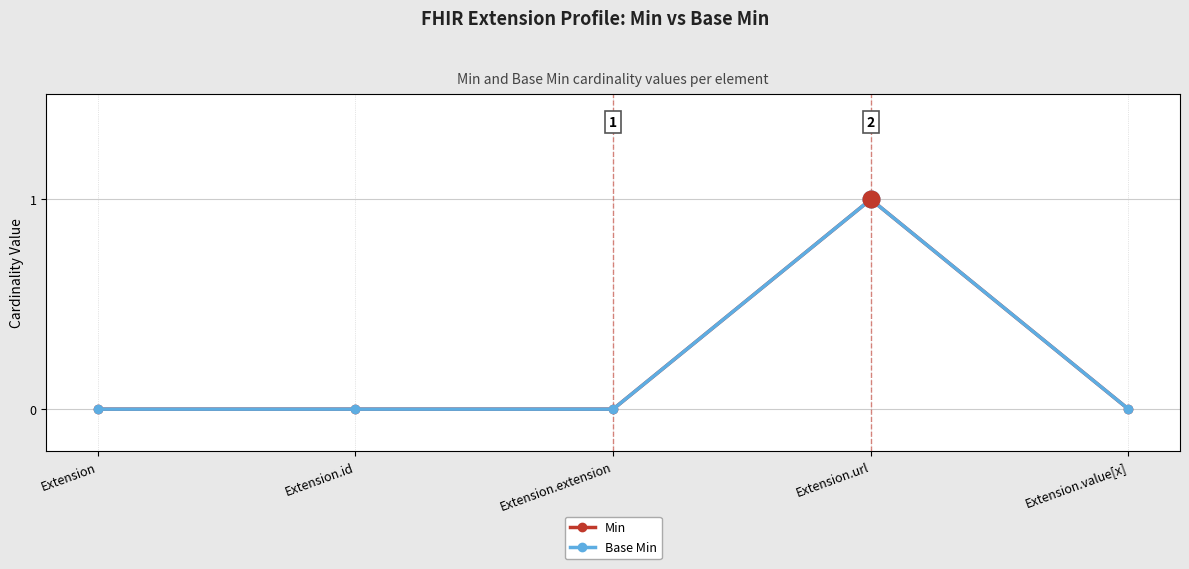

What is the label of the 5th point from the right?

Extension